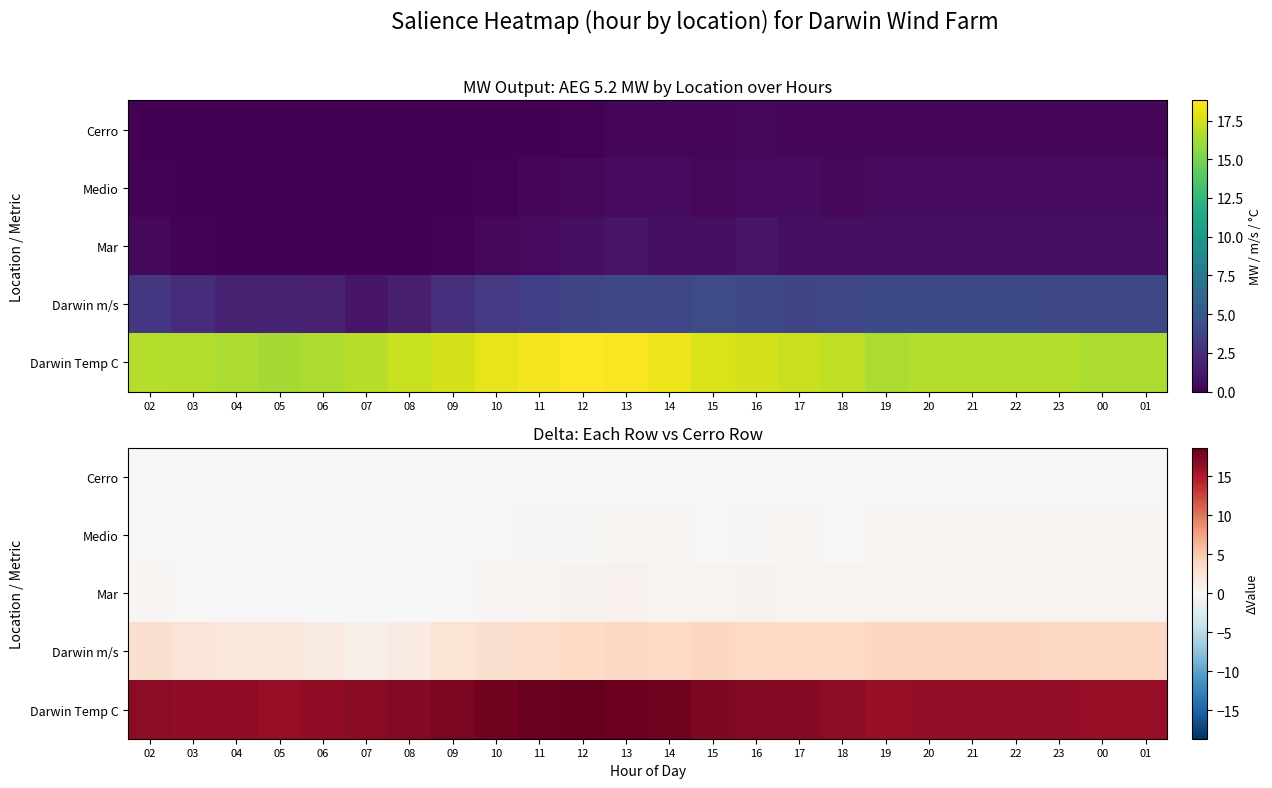

The Darwin m/s series shows 2.7 at 21. True or false?

False